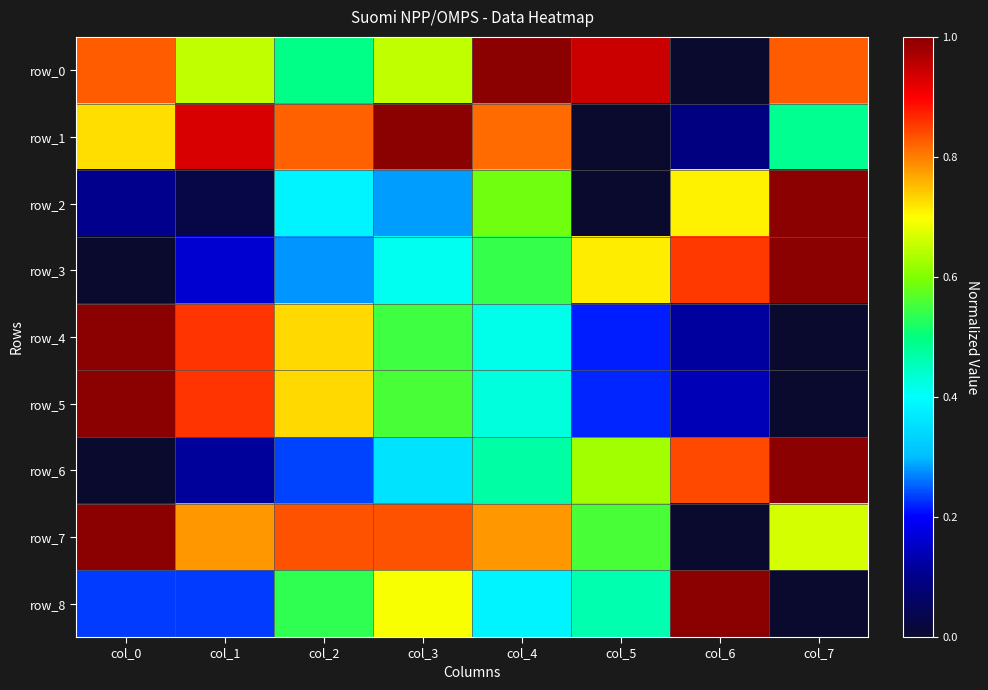

The row_3 series shows 0.0 at col_0. True or false?

True